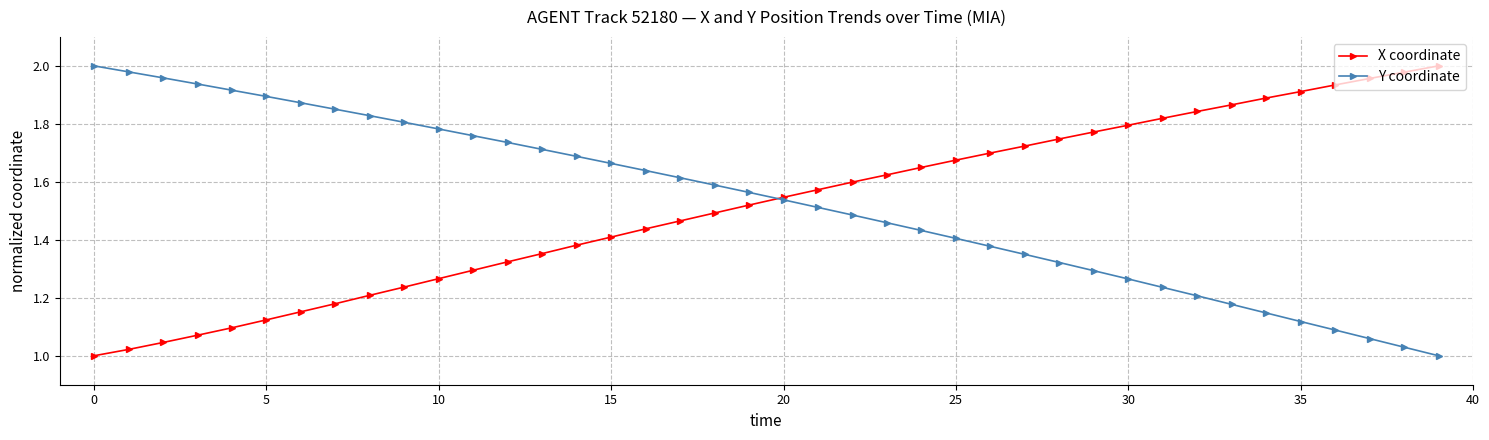

What is the label of the 30th point from the left?

29